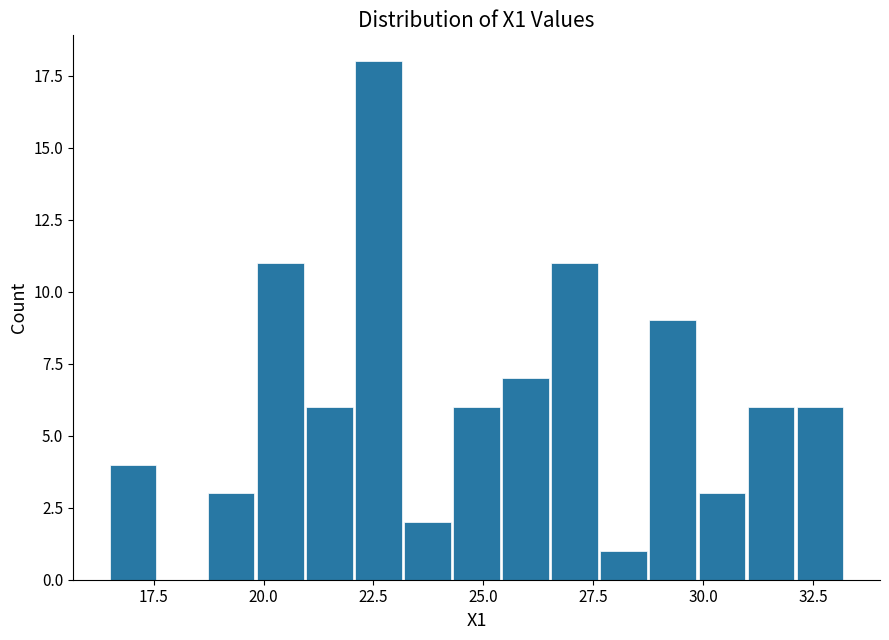

Read against the x-axis, roughly where is the centre of the tallest bar?

22.5